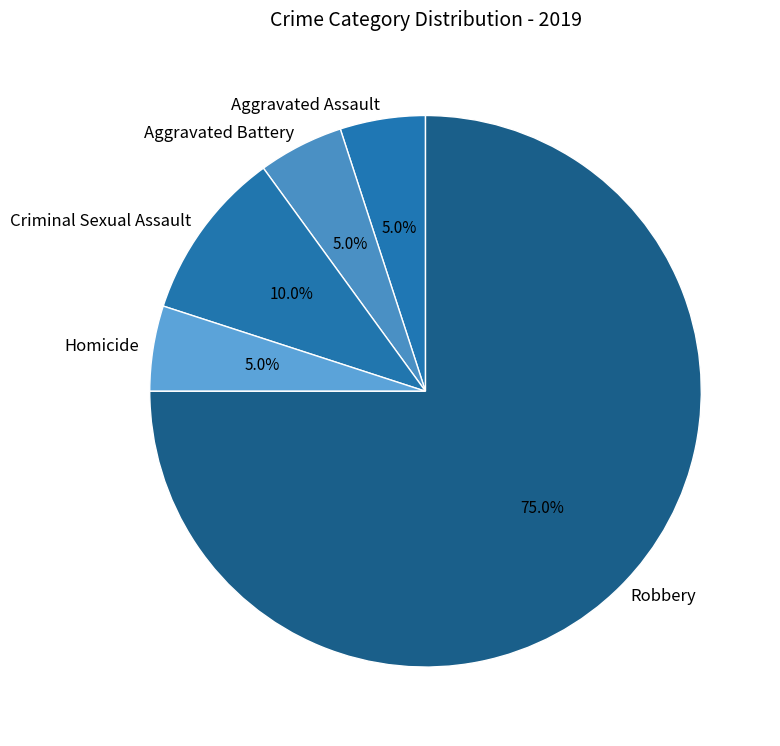

Does Aggravated Battery account for over 50% of the chart?

No